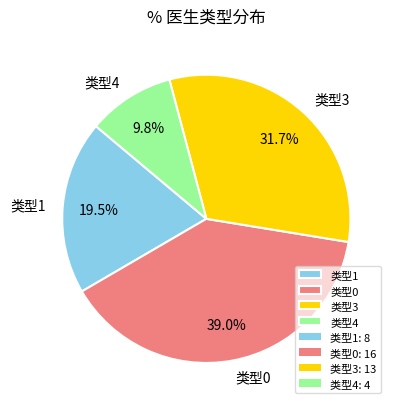

Combined, what portion of the pie is 类型1 and 类型0?

58.5%